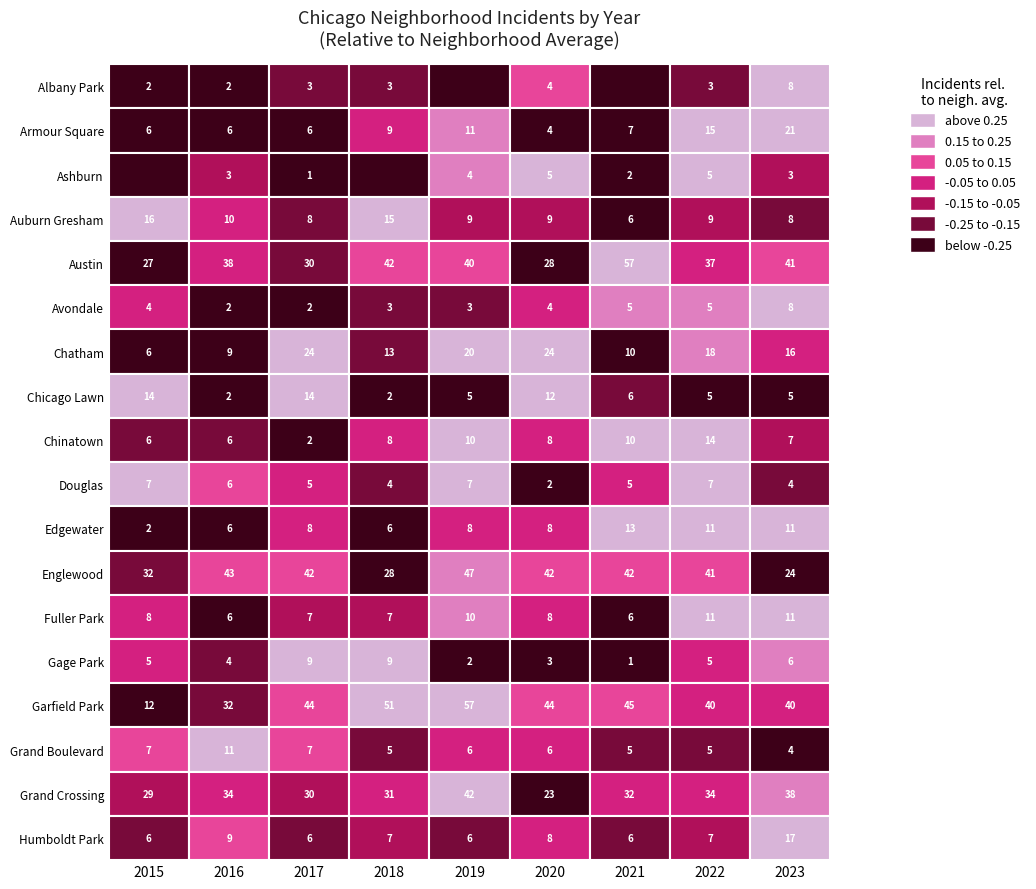

How many distinct data groups are displayed?

18